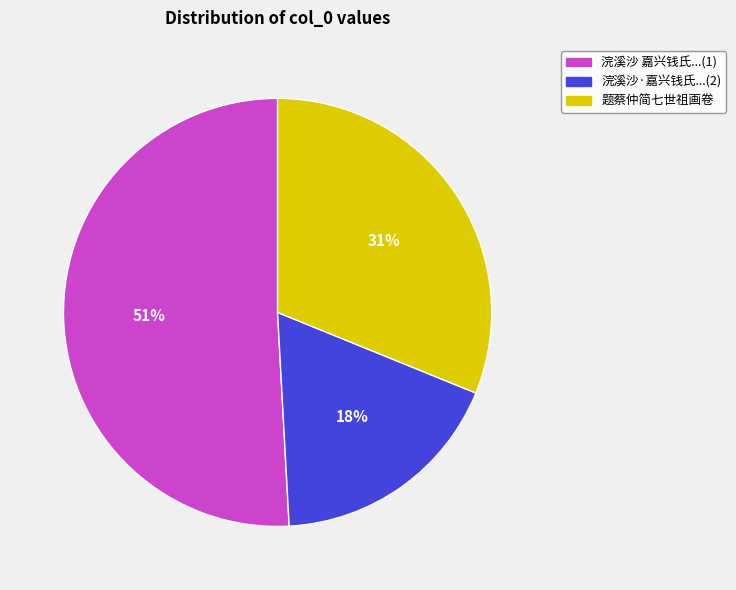

Which slice is the largest?

浣溪沙 嘉兴钱氏...(1)